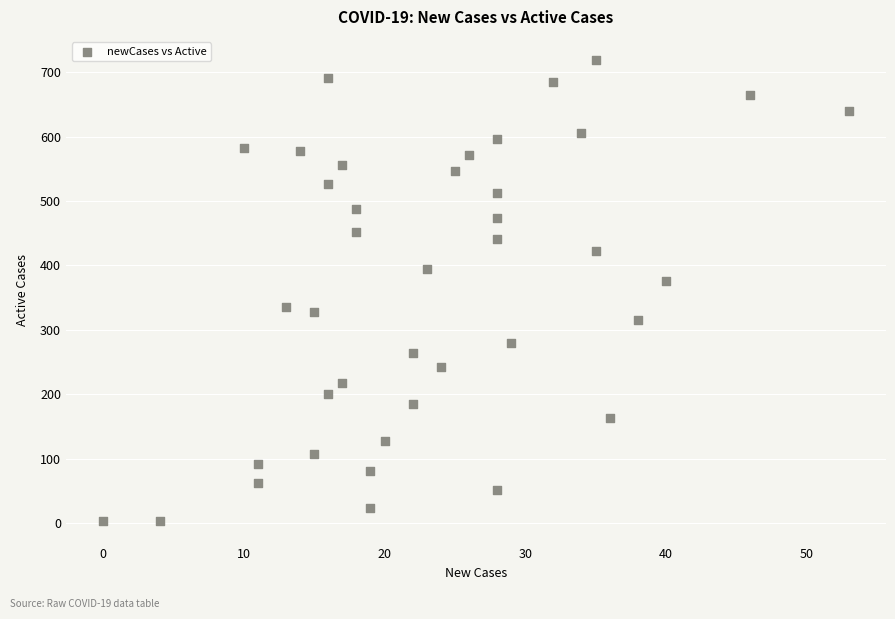

What is the range of X values (max minus min)?

53